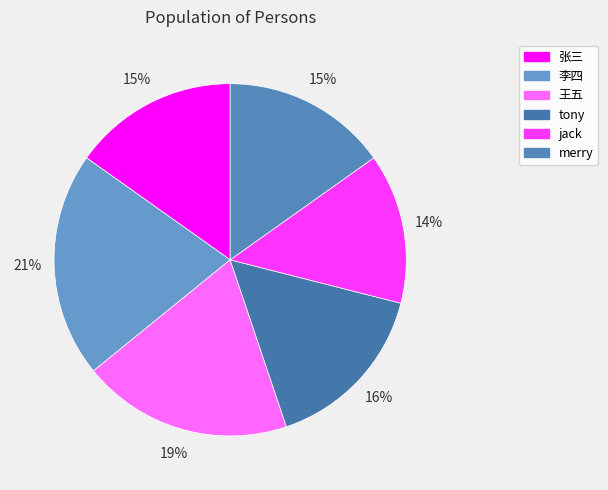

Does 张三 account for over 50% of the chart?

No